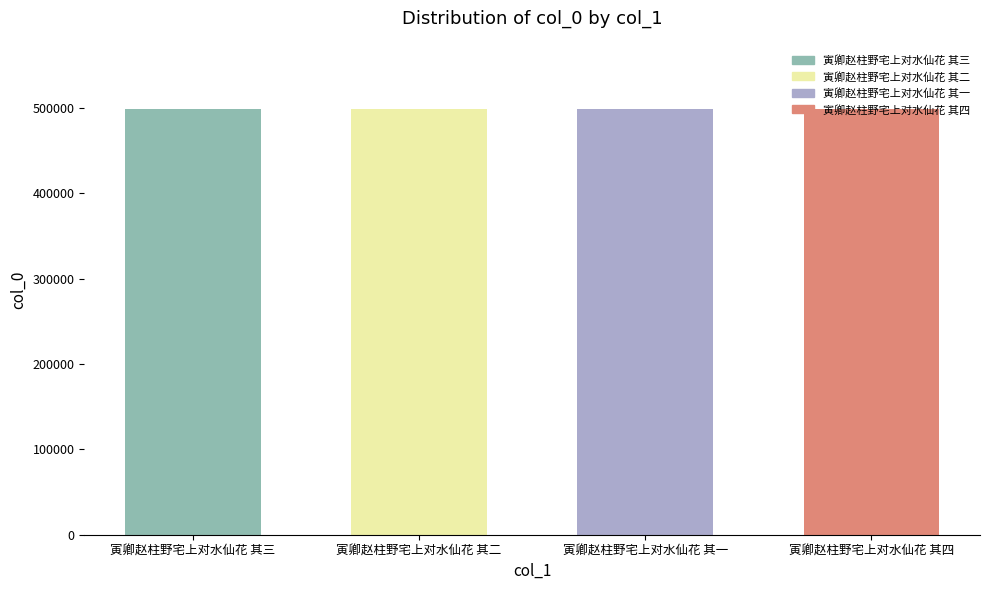

Approximately how many times larger is the value at 寅卿赵柱野宅上对水仙花 其一 compared to 寅卿赵柱野宅上对水仙花 其三?

1.0